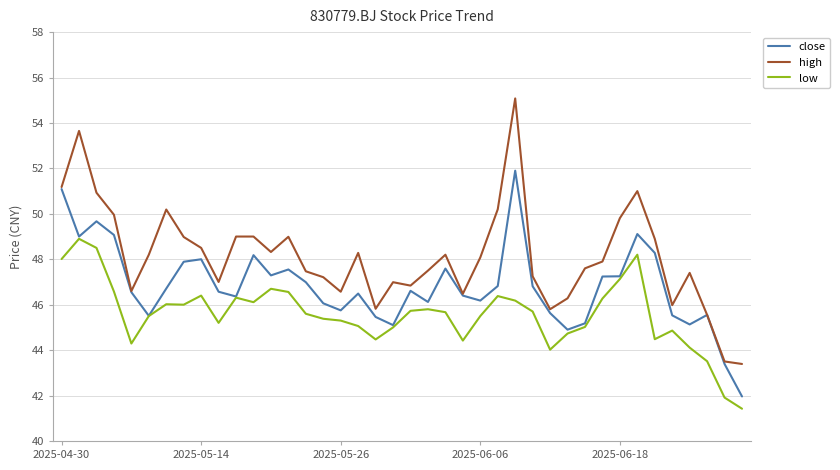

What are all the series names shown in the legend?

close, high, low